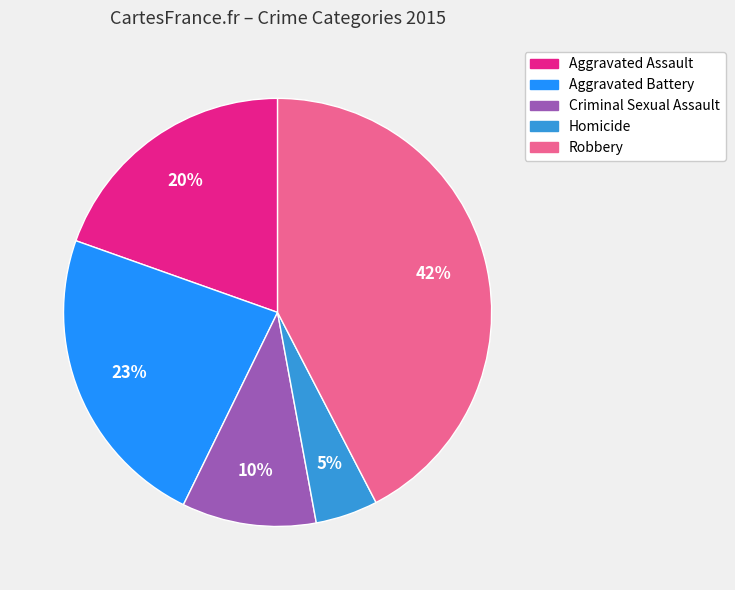

Does Robbery represent more than half of the total?

No